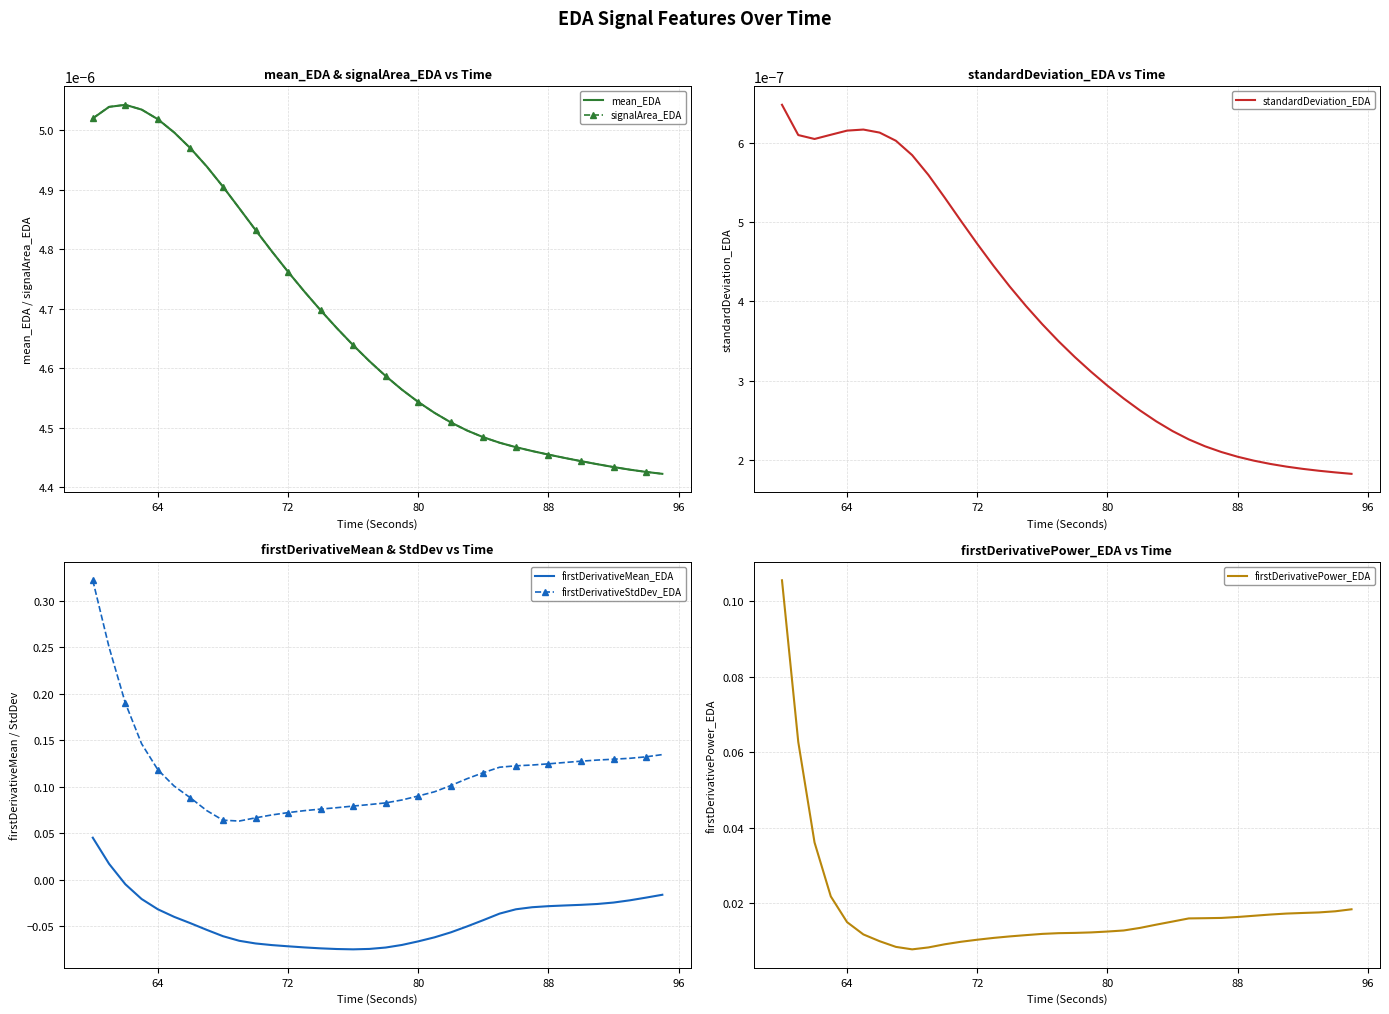

Reading left to right, what are all the values shown in this chart?

mean_EDA: 0.0	0.0	0.0	0.0	0.0	0.0	0.0	0.0	0.0	0.0	0.0	0.0	0.0	0.0	0.0	0.0	0.0	0.0	0.0	0.0	0.0	0.0	0.0	0.0	0.0	0.0	0.0	0.0	0.0	0.0	0.0	0.0	0.0	0.0	0.0	0.0
signalArea_EDA: 0.0	0.0	0.0	0.0	0.0	0.0	0.0	0.0	0.0	0.0	0.0	0.0	0.0	0.0	0.0	0.0	0.0	0.0	0.0	0.0	0.0	0.0	0.0	0.0	0.0	0.0	0.0	0.0	0.0	0.0	0.0	0.0	0.0	0.0	0.0	0.0
standardDeviation_EDA: 0.0	0.0	0.0	0.0	0.0	0.0	0.0	0.0	0.0	0.0	0.0	0.0	0.0	0.0	0.0	0.0	0.0	0.0	0.0	0.0	0.0	0.0	0.0	0.0	0.0	0.0	0.0	0.0	0.0	0.0	0.0	0.0	0.0	0.0	0.0	0.0
firstDerivativeMean_EDA: 0.0	0.0	-0.0	-0.0	-0.0	-0.0	-0.0	-0.1	-0.1	-0.1	-0.1	-0.1	-0.1	-0.1	-0.1	-0.1	-0.1	-0.1	-0.1	-0.1	-0.1	-0.1	-0.1	-0.1	-0.0	-0.0	-0.0	-0.0	-0.0	-0.0	-0.0	-0.0	-0.0	-0.0	-0.0	-0.0
firstDerivativeStdDev_EDA: 0.3	0.3	0.2	0.1	0.1	0.1	0.1	0.1	0.1	0.1	0.1	0.1	0.1	0.1	0.1	0.1	0.1	0.1	0.1	0.1	0.1	0.1	0.1	0.1	0.1	0.1	0.1	0.1	0.1	0.1	0.1	0.1	0.1	0.1	0.1	0.1
firstDerivativePower_EDA: 0.1	0.1	0.0	0.0	0.0	0.0	0.0	0.0	0.0	0.0	0.0	0.0	0.0	0.0	0.0	0.0	0.0	0.0	0.0	0.0	0.0	0.0	0.0	0.0	0.0	0.0	0.0	0.0	0.0	0.0	0.0	0.0	0.0	0.0	0.0	0.0